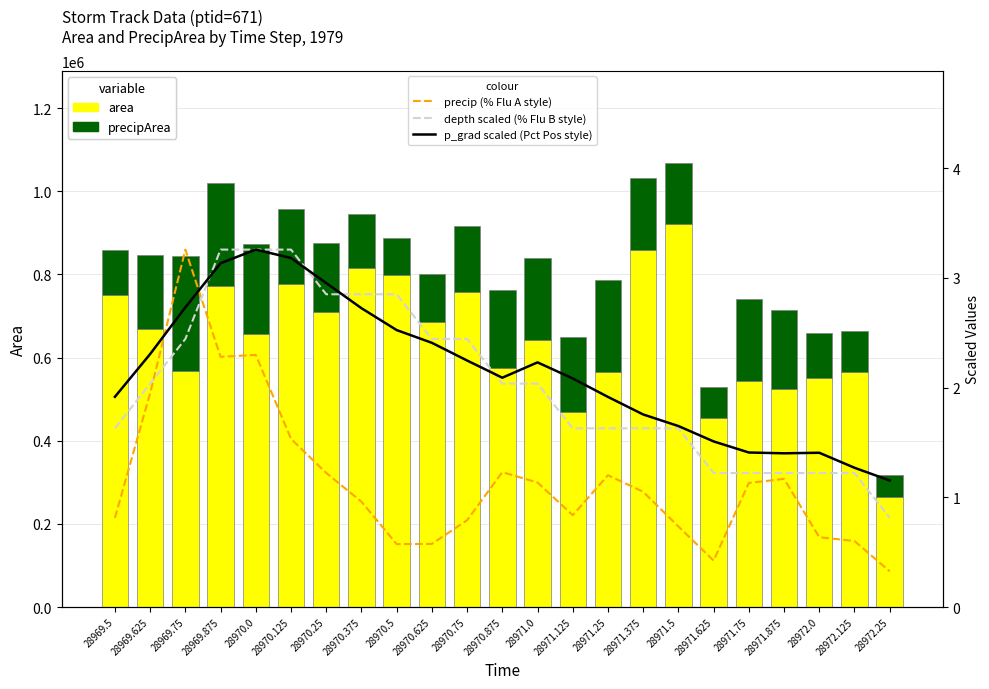

At which category is the sum across all series the highest?

28971.5